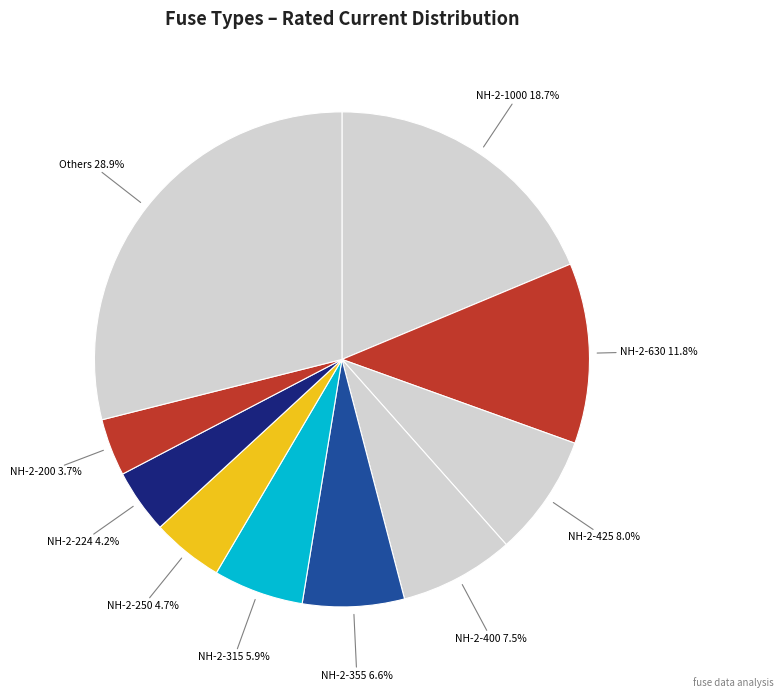

Is there a majority slice in this chart?

No